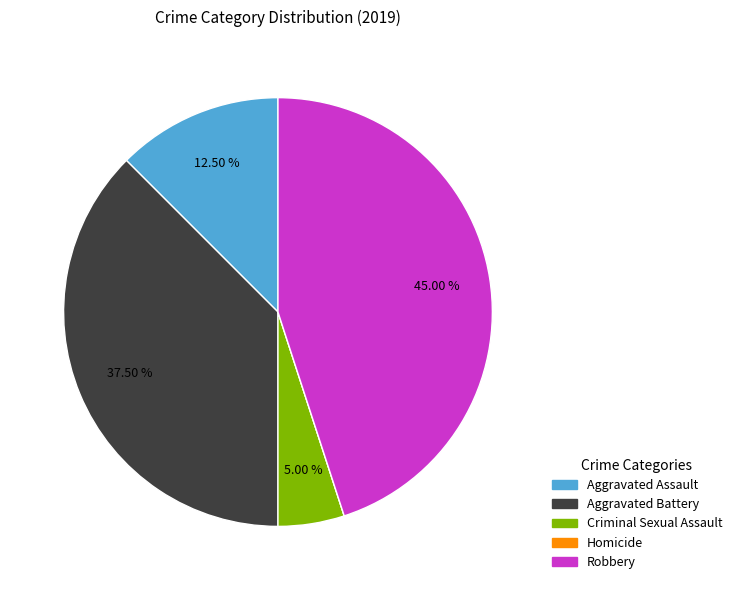

Combined, do Aggravated Assault and Robbery account for over 50%?

Yes